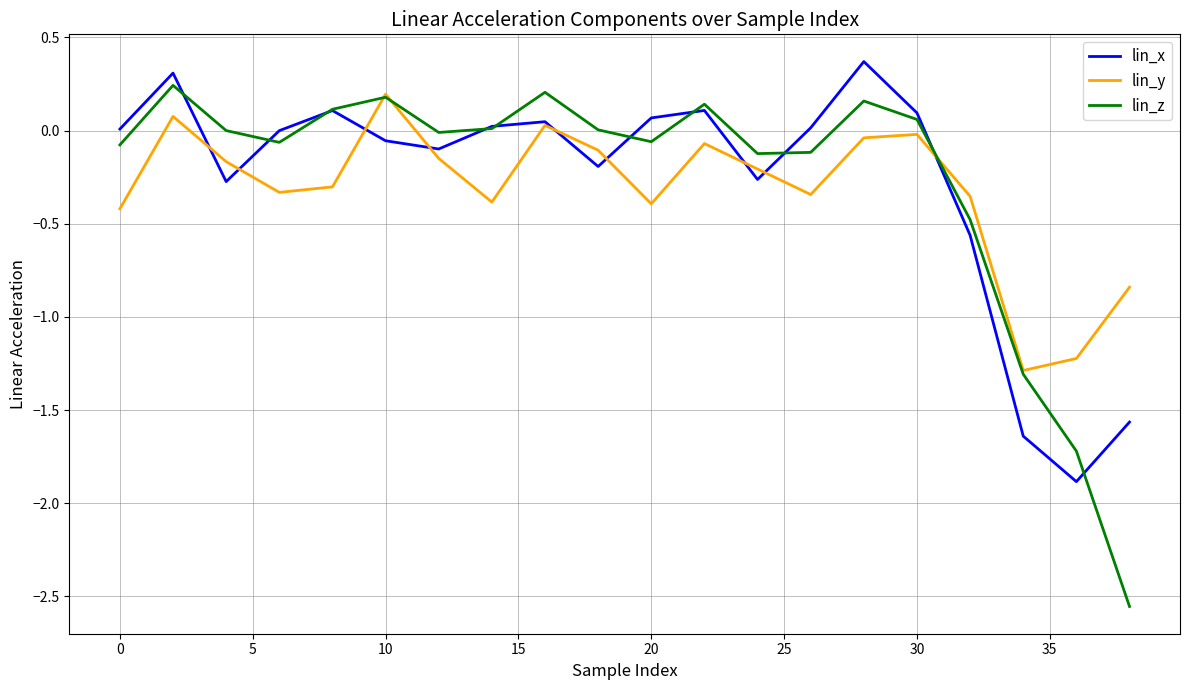

Which series has the largest range (max minus min)?

lin_z